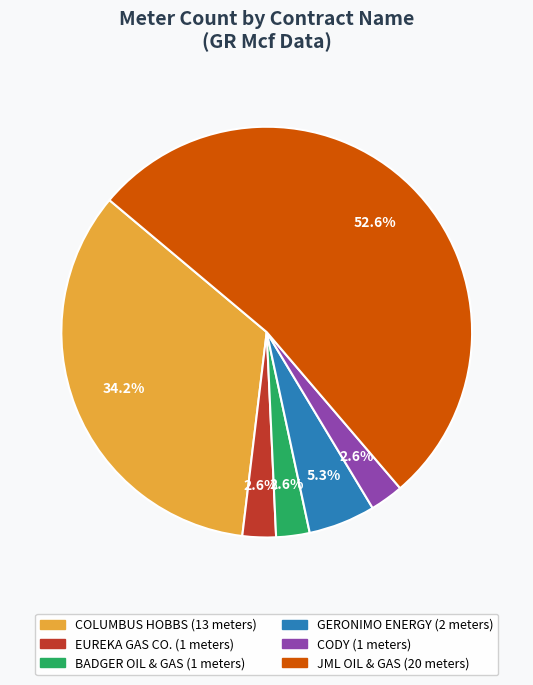

Does any single category account for the majority?

Yes